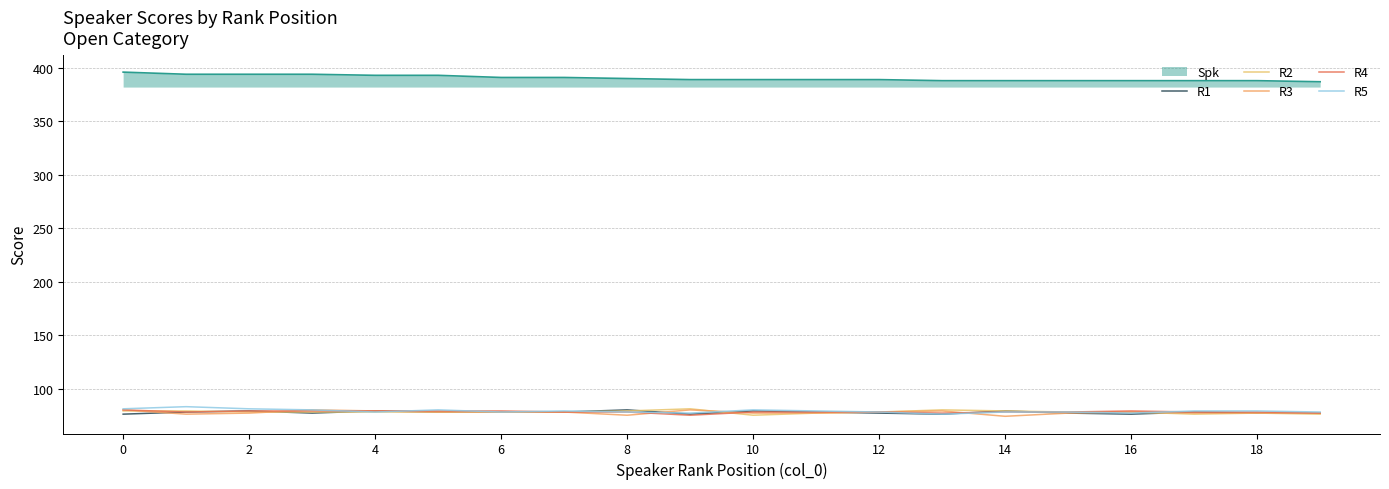

How many lines are shown in the chart?

6